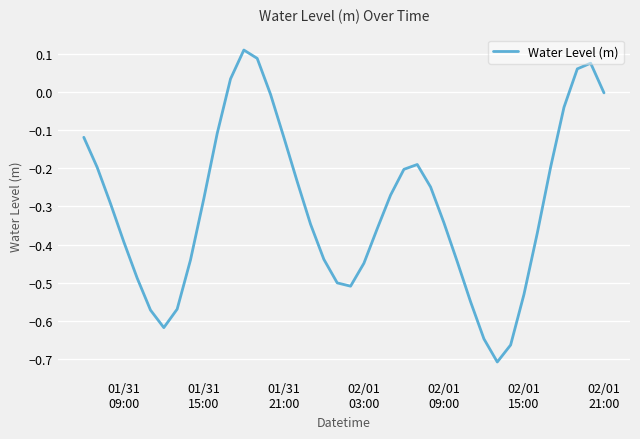

What is the difference between the maximum and minimum values?

0.8